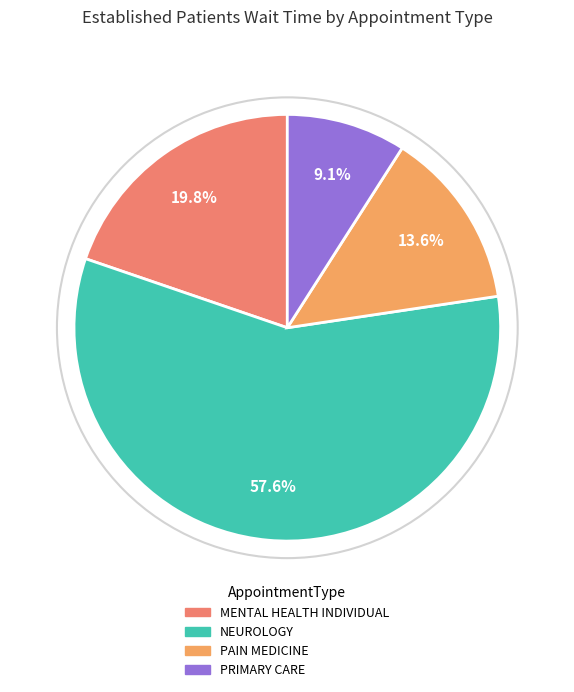

How many slices are in this pie chart?

4